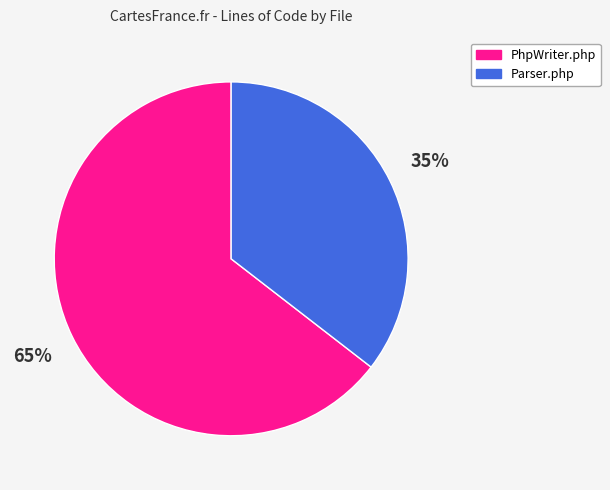

Is it true that PhpWriter.php is 65% of the pie?

True